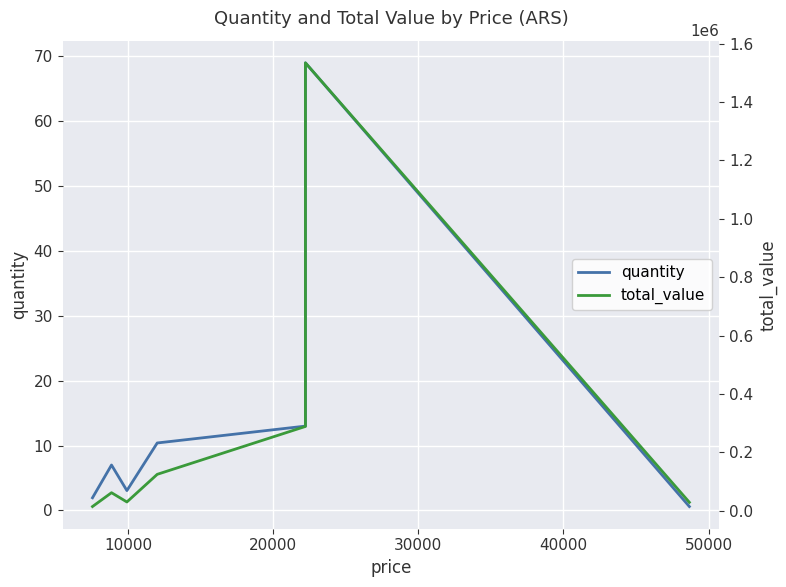

Is this an area chart (filled region under the line)?

No